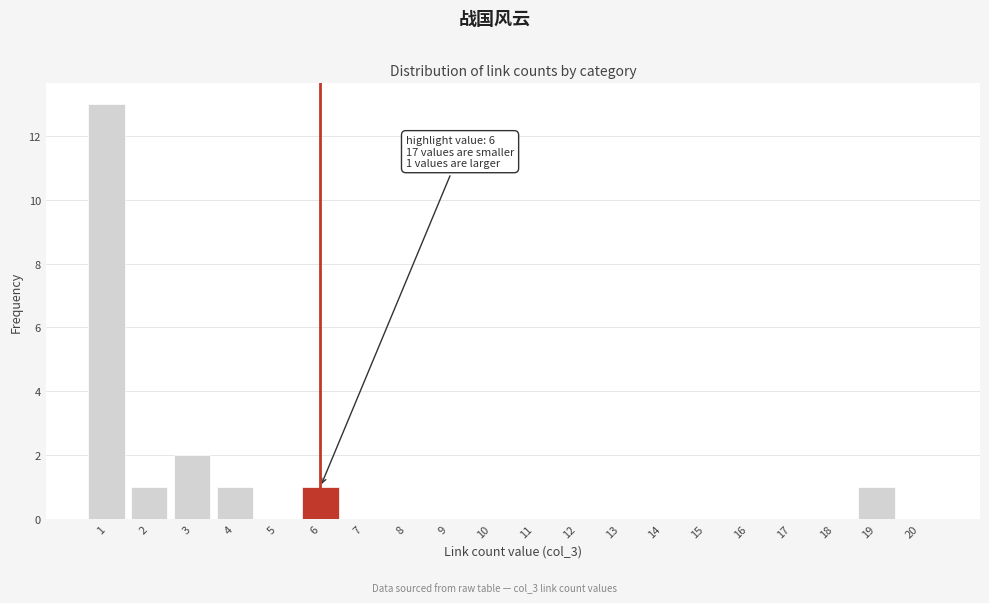

Which range on the x-axis has the tallest bar?

0.5 to 1.5